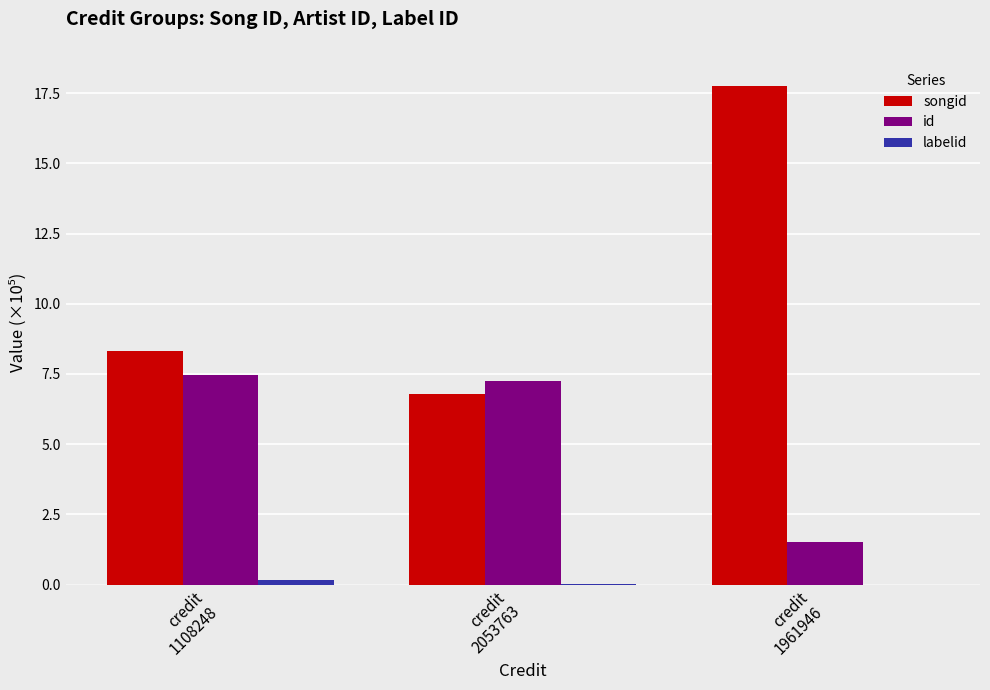

Count the number of data series in this chart.

3